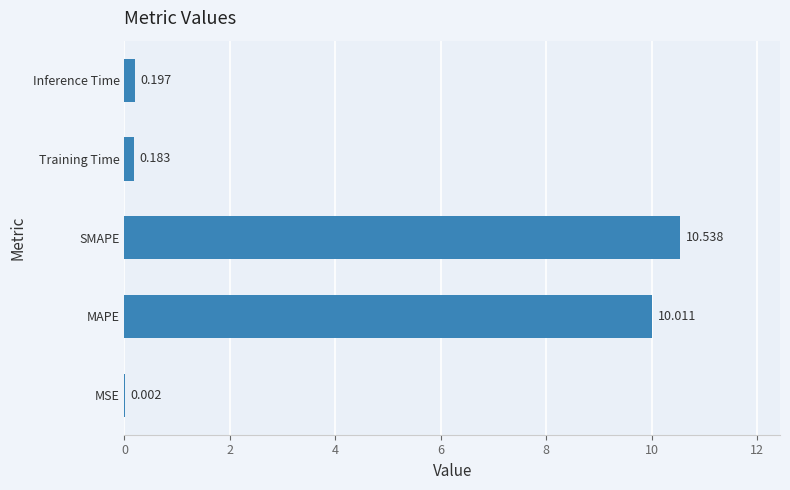

Between Inference Time and Training Time, which is larger?

Inference Time